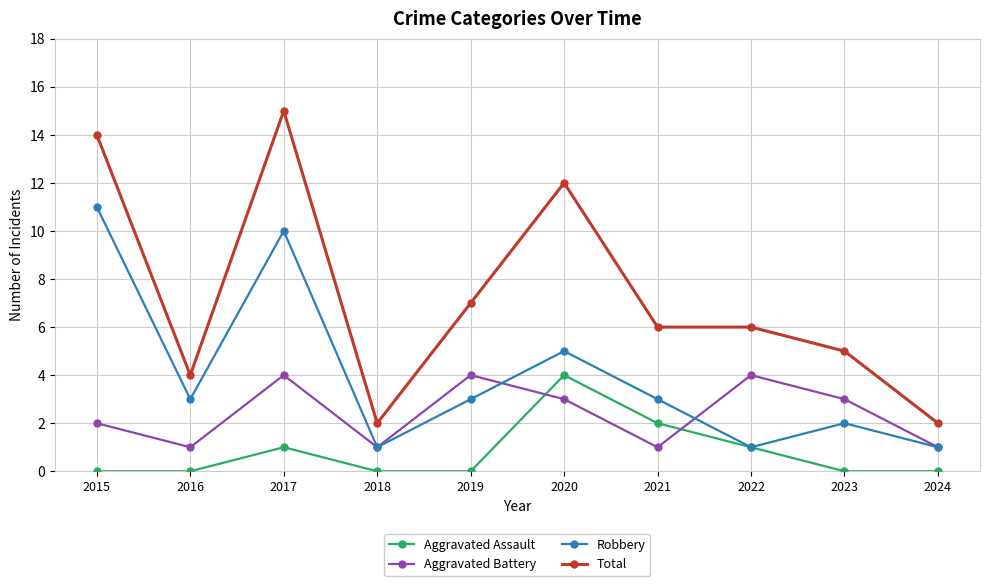

List the series in order of their overall mean, lowest first.

Aggravated Assault, Aggravated Battery, Robbery, Total